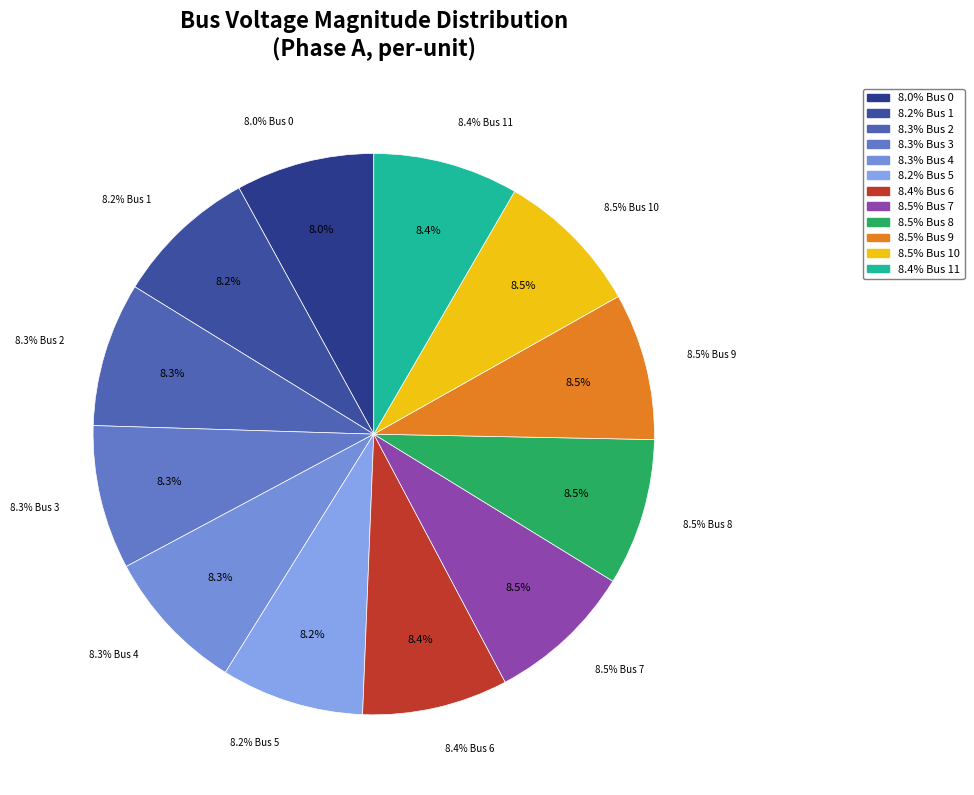

Count the number of slices in the pie.

12